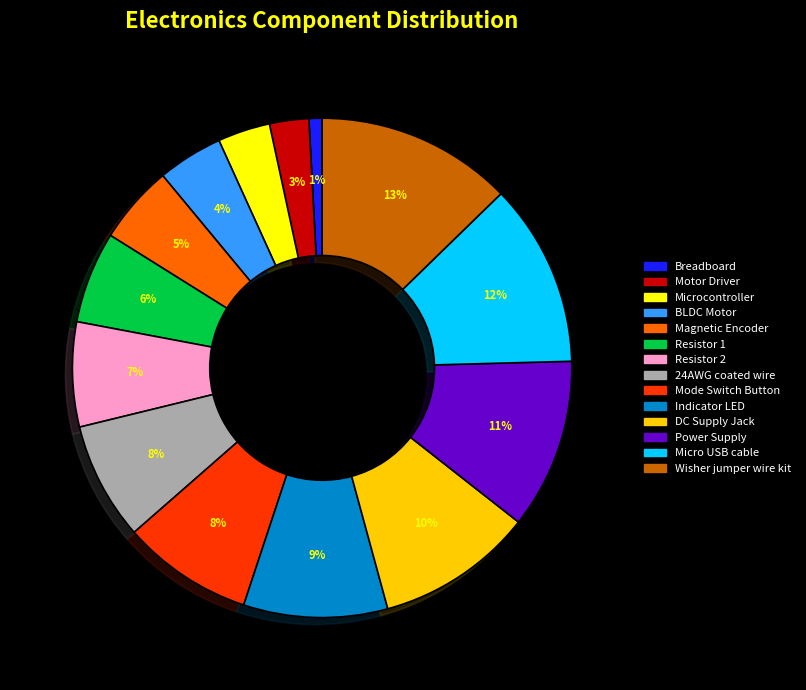

Count the number of slices in the pie.

14